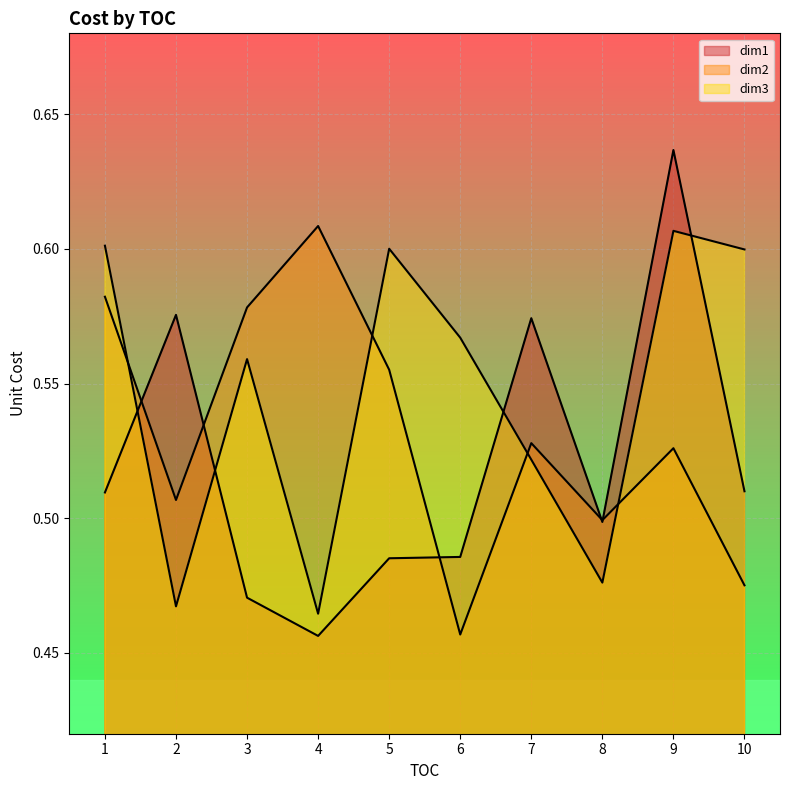

True or false: Value_d3 has more than 2 points higher than both neighbors.

True